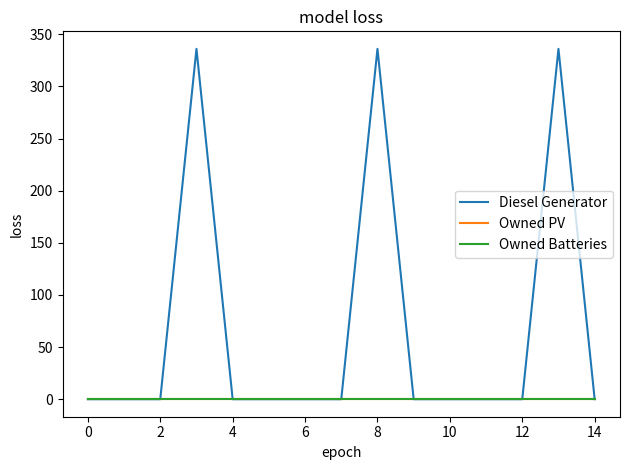

Does the chart have visible grid lines?

No